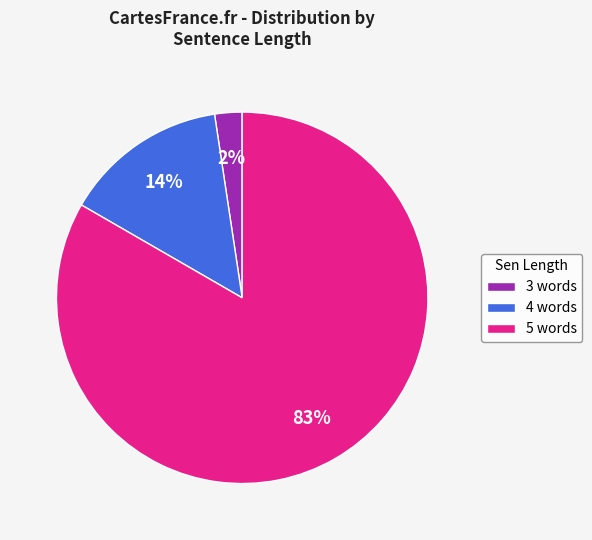

To the nearest percent, what is the average slice percentage?

33%